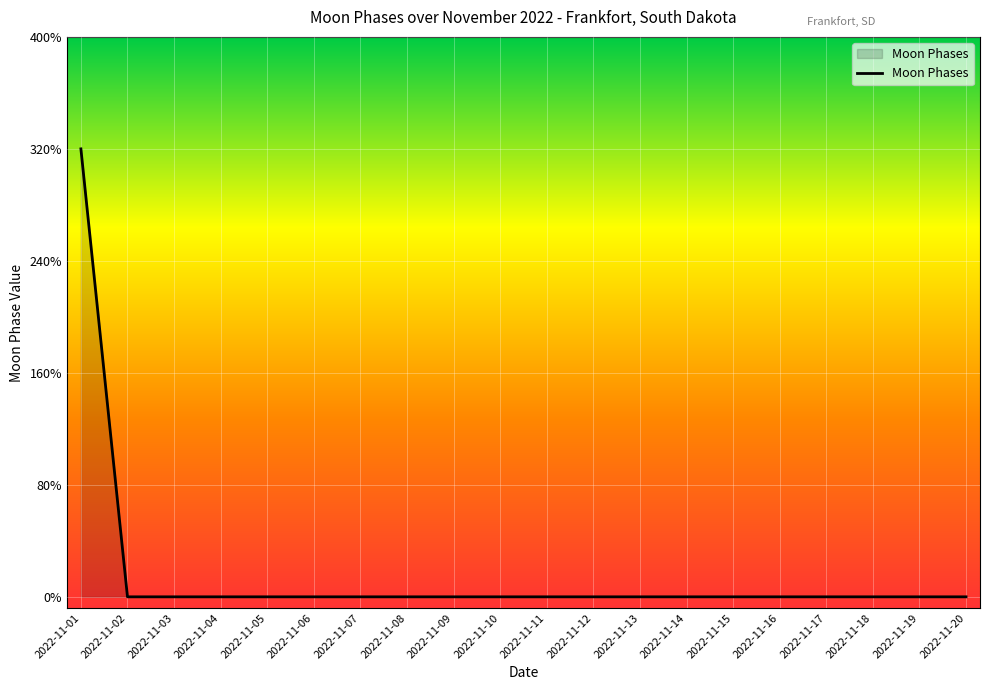

Does the chart have visible grid lines?

Yes